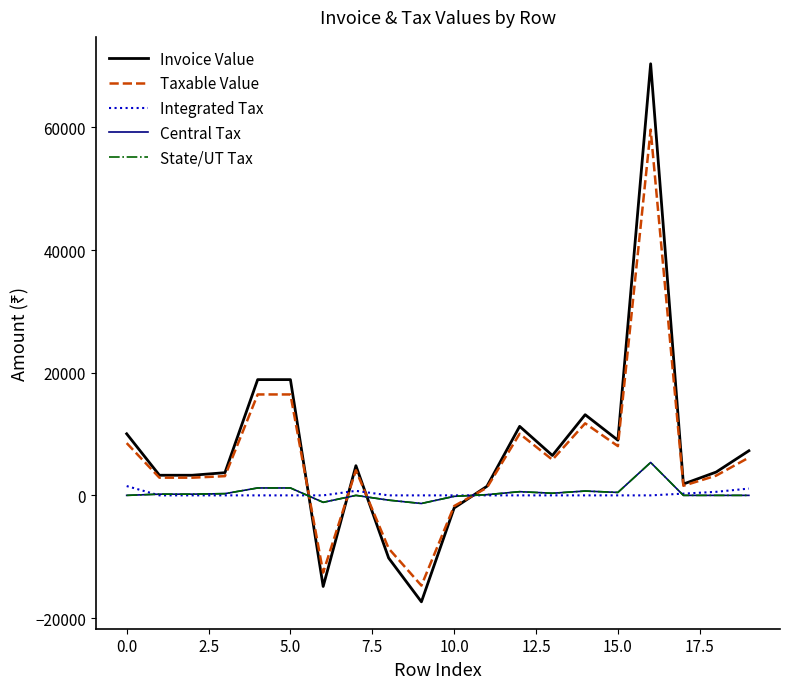

Is this an area chart (filled region under the line)?

No